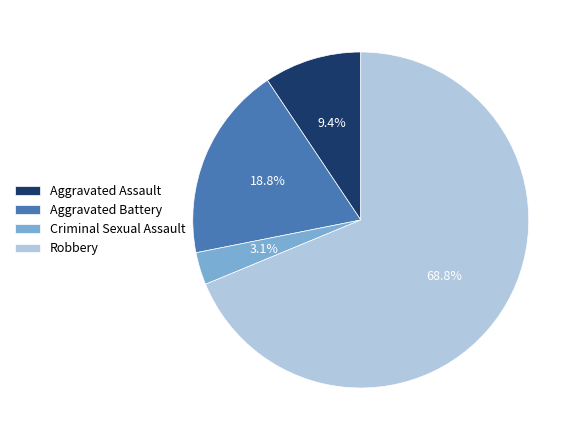

Which has a higher value, Robbery or Criminal Sexual Assault?

Robbery